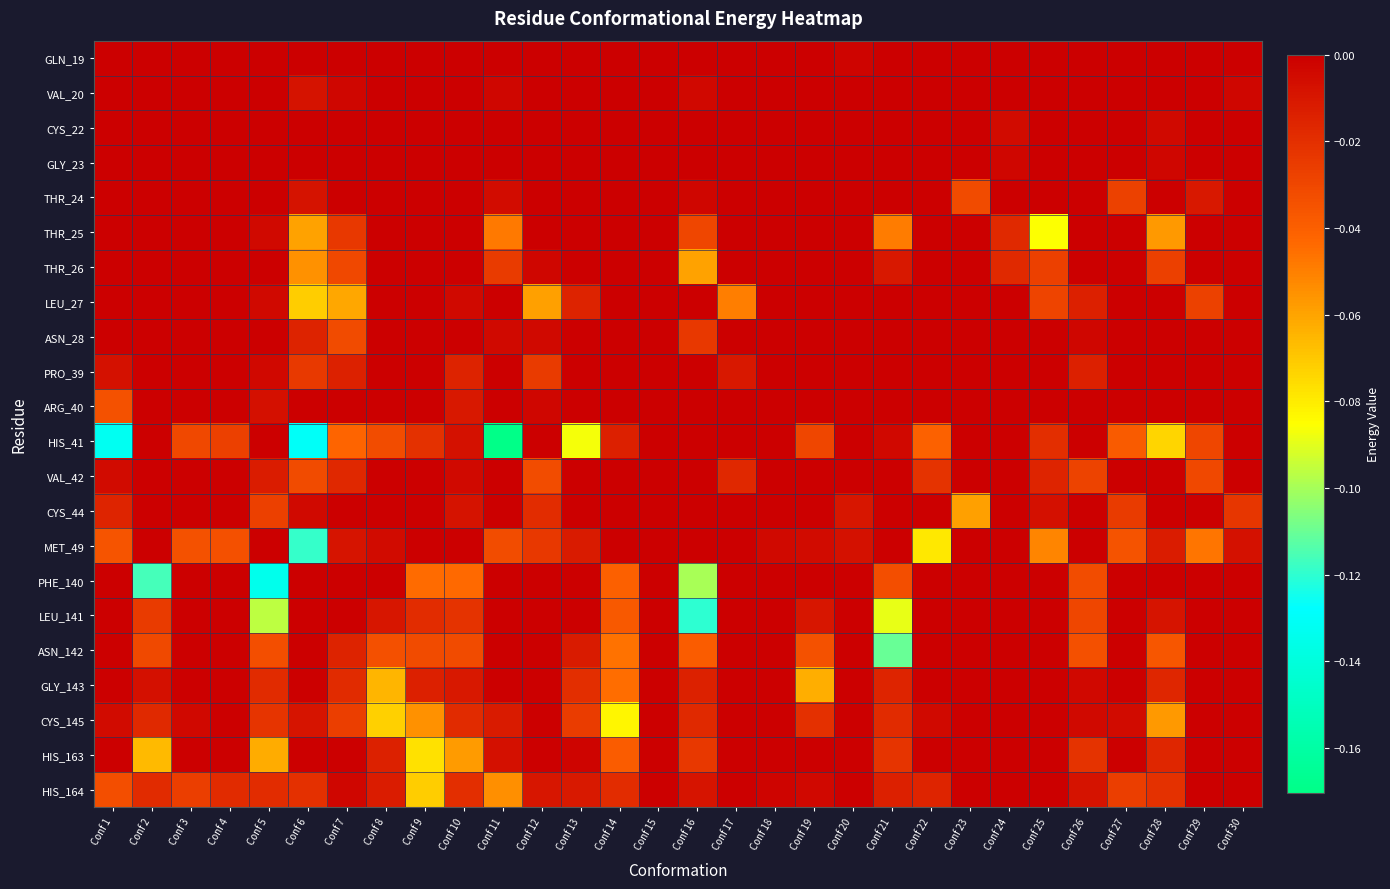

Reading left to right, extract all data points from this chart.

GLN_19: Conf 1=0.0	Conf 2=0.0	Conf 3=0.0	Conf 4=0.0	Conf 5=0.0	Conf 6=0.0	Conf 7=0.0	Conf 8=0.0	Conf 9=0.0	Conf 10=0.0	Conf 11=0.0	Conf 12=0.0	Conf 13=0.0	Conf 14=0.0	Conf 15=0.0	Conf 16=0.0	Conf 17=0.0	Conf 18=0.0	Conf 19=0.0	Conf 20=-0.0	Conf 21=0.0	Conf 22=0.0	Conf 23=0.0	Conf 24=0.0	Conf 25=0.0	Conf 26=0.0	Conf 27=0.0	Conf 28=0.0	Conf 29=0.0	Conf 30=0.0
VAL_20: Conf 1=0.0	Conf 2=0.0	Conf 3=0.0	Conf 4=0.0	Conf 5=0.0	Conf 6=-0.0	Conf 7=-0.0	Conf 8=0.0	Conf 9=0.0	Conf 10=0.0	Conf 11=-0.0	Conf 12=0.0	Conf 13=0.0	Conf 14=0.0	Conf 15=0.0	Conf 16=-0.0	Conf 17=0.0	Conf 18=0.0	Conf 19=0.0	Conf 20=0.0	Conf 21=0.0	Conf 22=0.0	Conf 23=0.0	Conf 24=0.0	Conf 25=0.0	Conf 26=0.0	Conf 27=0.0	Conf 28=0.0	Conf 29=0.0	Conf 30=-0.0
CYS_22: Conf 1=0.0	Conf 2=0.0	Conf 3=0.0	Conf 4=0.0	Conf 5=0.0	Conf 6=0.0	Conf 7=0.0	Conf 8=0.0	Conf 9=0.0	Conf 10=0.0	Conf 11=0.0	Conf 12=0.0	Conf 13=0.0	Conf 14=0.0	Conf 15=0.0	Conf 16=0.0	Conf 17=0.0	Conf 18=0.0	Conf 19=0.0	Conf 20=0.0	Conf 21=0.0	Conf 22=0.0	Conf 23=0.0	Conf 24=-0.0	Conf 25=0.0	Conf 26=0.0	Conf 27=0.0	Conf 28=-0.0	Conf 29=0.0	Conf 30=0.0
GLY_23: Conf 1=0.0	Conf 2=0.0	Conf 3=0.0	Conf 4=0.0	Conf 5=0.0	Conf 6=0.0	Conf 7=0.0	Conf 8=0.0	Conf 9=0.0	Conf 10=0.0	Conf 11=0.0	Conf 12=0.0	Conf 13=0.0	Conf 14=0.0	Conf 15=0.0	Conf 16=0.0	Conf 17=0.0	Conf 18=0.0	Conf 19=0.0	Conf 20=0.0	Conf 21=0.0	Conf 22=0.0	Conf 23=0.0	Conf 24=-0.0	Conf 25=0.0	Conf 26=0.0	Conf 27=0.0	Conf 28=-0.0	Conf 29=0.0	Conf 30=0.0
THR_24: Conf 1=0.0	Conf 2=0.0	Conf 3=0.0	Conf 4=0.0	Conf 5=0.0	Conf 6=-0.0	Conf 7=0.0	Conf 8=0.0	Conf 9=0.0	Conf 10=0.0	Conf 11=-0.0	Conf 12=0.0	Conf 13=0.0	Conf 14=0.0	Conf 15=0.0	Conf 16=-0.0	Conf 17=0.0	Conf 18=0.0	Conf 19=0.0	Conf 20=0.0	Conf 21=0.0	Conf 22=0.0	Conf 23=-0.0	Conf 24=0.0	Conf 25=0.0	Conf 26=0.0	Conf 27=-0.0	Conf 28=0.0	Conf 29=-0.0	Conf 30=0.0
THR_25: Conf 1=0.0	Conf 2=0.0	Conf 3=0.0	Conf 4=0.0	Conf 5=-0.0	Conf 6=-0.1	Conf 7=-0.0	Conf 8=0.0	Conf 9=0.0	Conf 10=0.0	Conf 11=-0.0	Conf 12=0.0	Conf 13=0.0	Conf 14=0.0	Conf 15=0.0	Conf 16=-0.0	Conf 17=0.0	Conf 18=0.0	Conf 19=0.0	Conf 20=0.0	Conf 21=-0.0	Conf 22=0.0	Conf 23=0.0	Conf 24=-0.0	Conf 25=-0.1	Conf 26=0.0	Conf 27=0.0	Conf 28=-0.1	Conf 29=0.0	Conf 30=0.0
THR_26: Conf 1=0.0	Conf 2=0.0	Conf 3=0.0	Conf 4=0.0	Conf 5=0.0	Conf 6=-0.1	Conf 7=-0.0	Conf 8=0.0	Conf 9=0.0	Conf 10=0.0	Conf 11=-0.0	Conf 12=-0.0	Conf 13=0.0	Conf 14=0.0	Conf 15=0.0	Conf 16=-0.1	Conf 17=0.0	Conf 18=0.0	Conf 19=0.0	Conf 20=0.0	Conf 21=-0.0	Conf 22=0.0	Conf 23=0.0	Conf 24=-0.0	Conf 25=-0.0	Conf 26=0.0	Conf 27=0.0	Conf 28=-0.0	Conf 29=0.0	Conf 30=0.0
LEU_27: Conf 1=0.0	Conf 2=0.0	Conf 3=0.0	Conf 4=0.0	Conf 5=-0.0	Conf 6=-0.1	Conf 7=-0.1	Conf 8=0.0	Conf 9=0.0	Conf 10=-0.0	Conf 11=0.0	Conf 12=-0.1	Conf 13=-0.0	Conf 14=0.0	Conf 15=0.0	Conf 16=0.0	Conf 17=-0.0	Conf 18=0.0	Conf 19=0.0	Conf 20=0.0	Conf 21=0.0	Conf 22=0.0	Conf 23=0.0	Conf 24=0.0	Conf 25=-0.0	Conf 26=-0.0	Conf 27=0.0	Conf 28=0.0	Conf 29=-0.0	Conf 30=0.0
ASN_28: Conf 1=0.0	Conf 2=0.0	Conf 3=0.0	Conf 4=0.0	Conf 5=0.0	Conf 6=-0.0	Conf 7=-0.0	Conf 8=0.0	Conf 9=0.0	Conf 10=0.0	Conf 11=-0.0	Conf 12=-0.0	Conf 13=0.0	Conf 14=0.0	Conf 15=0.0	Conf 16=-0.0	Conf 17=0.0	Conf 18=0.0	Conf 19=0.0	Conf 20=0.0	Conf 21=0.0	Conf 22=0.0	Conf 23=0.0	Conf 24=0.0	Conf 25=0.0	Conf 26=-0.0	Conf 27=0.0	Conf 28=0.0	Conf 29=0.0	Conf 30=0.0
PRO_39: Conf 1=-0.0	Conf 2=0.0	Conf 3=0.0	Conf 4=0.0	Conf 5=-0.0	Conf 6=-0.0	Conf 7=-0.0	Conf 8=0.0	Conf 9=0.0	Conf 10=-0.0	Conf 11=0.0	Conf 12=-0.0	Conf 13=0.0	Conf 14=0.0	Conf 15=0.0	Conf 16=0.0	Conf 17=-0.0	Conf 18=0.0	Conf 19=0.0	Conf 20=0.0	Conf 21=0.0	Conf 22=0.0	Conf 23=0.0	Conf 24=0.0	Conf 25=0.0	Conf 26=-0.0	Conf 27=0.0	Conf 28=0.0	Conf 29=0.0	Conf 30=0.0
ARG_40: Conf 1=-0.0	Conf 2=0.0	Conf 3=0.0	Conf 4=0.0	Conf 5=-0.0	Conf 6=0.0	Conf 7=0.0	Conf 8=0.0	Conf 9=0.0	Conf 10=-0.0	Conf 11=0.0	Conf 12=-0.0	Conf 13=0.0	Conf 14=0.0	Conf 15=0.0	Conf 16=0.0	Conf 17=0.0	Conf 18=0.0	Conf 19=0.0	Conf 20=0.0	Conf 21=0.0	Conf 22=0.0	Conf 23=0.0	Conf 24=0.0	Conf 25=0.0	Conf 26=0.0	Conf 27=0.0	Conf 28=0.0	Conf 29=0.0	Conf 30=0.0
HIS_41: Conf 1=-0.1	Conf 2=0.0	Conf 3=-0.0	Conf 4=-0.0	Conf 5=0.0	Conf 6=-0.1	Conf 7=-0.0	Conf 8=-0.0	Conf 9=-0.0	Conf 10=-0.0	Conf 11=-0.2	Conf 12=0.0	Conf 13=-0.1	Conf 14=-0.0	Conf 15=0.0	Conf 16=0.0	Conf 17=0.0	Conf 18=0.0	Conf 19=-0.0	Conf 20=0.0	Conf 21=-0.0	Conf 22=-0.0	Conf 23=0.0	Conf 24=0.0	Conf 25=-0.0	Conf 26=0.0	Conf 27=-0.0	Conf 28=-0.1	Conf 29=-0.0	Conf 30=0.0
VAL_42: Conf 1=-0.0	Conf 2=0.0	Conf 3=0.0	Conf 4=0.0	Conf 5=-0.0	Conf 6=-0.0	Conf 7=-0.0	Conf 8=0.0	Conf 9=0.0	Conf 10=-0.0	Conf 11=0.0	Conf 12=-0.0	Conf 13=0.0	Conf 14=0.0	Conf 15=0.0	Conf 16=0.0	Conf 17=-0.0	Conf 18=0.0	Conf 19=0.0	Conf 20=0.0	Conf 21=0.0	Conf 22=-0.0	Conf 23=0.0	Conf 24=0.0	Conf 25=-0.0	Conf 26=-0.0	Conf 27=0.0	Conf 28=0.0	Conf 29=-0.0	Conf 30=0.0
CYS_44: Conf 1=-0.0	Conf 2=0.0	Conf 3=0.0	Conf 4=0.0	Conf 5=-0.0	Conf 6=-0.0	Conf 7=0.0	Conf 8=0.0	Conf 9=0.0	Conf 10=-0.0	Conf 11=0.0	Conf 12=-0.0	Conf 13=0.0	Conf 14=0.0	Conf 15=0.0	Conf 16=0.0	Conf 17=0.0	Conf 18=0.0	Conf 19=0.0	Conf 20=-0.0	Conf 21=0.0	Conf 22=0.0	Conf 23=-0.1	Conf 24=0.0	Conf 25=-0.0	Conf 26=0.0	Conf 27=-0.0	Conf 28=0.0	Conf 29=0.0	Conf 30=-0.0
MET_49: Conf 1=-0.0	Conf 2=0.0	Conf 3=-0.0	Conf 4=-0.0	Conf 5=0.0	Conf 6=-0.1	Conf 7=-0.0	Conf 8=-0.0	Conf 9=0.0	Conf 10=0.0	Conf 11=-0.0	Conf 12=-0.0	Conf 13=-0.0	Conf 14=0.0	Conf 15=0.0	Conf 16=0.0	Conf 17=0.0	Conf 18=-0.0	Conf 19=-0.0	Conf 20=-0.0	Conf 21=0.0	Conf 22=-0.1	Conf 23=0.0	Conf 24=0.0	Conf 25=-0.1	Conf 26=0.0	Conf 27=-0.0	Conf 28=-0.0	Conf 29=-0.0	Conf 30=-0.0
PHE_140: Conf 1=0.0	Conf 2=-0.1	Conf 3=0.0	Conf 4=0.0	Conf 5=-0.1	Conf 6=0.0	Conf 7=0.0	Conf 8=0.0	Conf 9=-0.0	Conf 10=-0.0	Conf 11=0.0	Conf 12=0.0	Conf 13=0.0	Conf 14=-0.0	Conf 15=0.0	Conf 16=-0.1	Conf 17=0.0	Conf 18=0.0	Conf 19=0.0	Conf 20=0.0	Conf 21=-0.0	Conf 22=0.0	Conf 23=0.0	Conf 24=0.0	Conf 25=0.0	Conf 26=-0.0	Conf 27=0.0	Conf 28=0.0	Conf 29=0.0	Conf 30=0.0
LEU_141: Conf 1=0.0	Conf 2=-0.0	Conf 3=0.0	Conf 4=0.0	Conf 5=-0.1	Conf 6=0.0	Conf 7=0.0	Conf 8=-0.0	Conf 9=-0.0	Conf 10=-0.0	Conf 11=0.0	Conf 12=0.0	Conf 13=0.0	Conf 14=-0.0	Conf 15=0.0	Conf 16=-0.1	Conf 17=0.0	Conf 18=0.0	Conf 19=-0.0	Conf 20=0.0	Conf 21=-0.1	Conf 22=0.0	Conf 23=0.0	Conf 24=0.0	Conf 25=0.0	Conf 26=-0.0	Conf 27=0.0	Conf 28=-0.0	Conf 29=0.0	Conf 30=0.0
ASN_142: Conf 1=0.0	Conf 2=-0.0	Conf 3=0.0	Conf 4=0.0	Conf 5=-0.0	Conf 6=0.0	Conf 7=-0.0	Conf 8=-0.0	Conf 9=-0.0	Conf 10=-0.0	Conf 11=0.0	Conf 12=0.0	Conf 13=-0.0	Conf 14=-0.0	Conf 15=0.0	Conf 16=-0.0	Conf 17=0.0	Conf 18=0.0	Conf 19=-0.0	Conf 20=0.0	Conf 21=-0.1	Conf 22=0.0	Conf 23=0.0	Conf 24=0.0	Conf 25=0.0	Conf 26=-0.0	Conf 27=0.0	Conf 28=-0.0	Conf 29=0.0	Conf 30=0.0
GLY_143: Conf 1=0.0	Conf 2=-0.0	Conf 3=0.0	Conf 4=0.0	Conf 5=-0.0	Conf 6=0.0	Conf 7=-0.0	Conf 8=-0.1	Conf 9=-0.0	Conf 10=-0.0	Conf 11=0.0	Conf 12=0.0	Conf 13=-0.0	Conf 14=-0.0	Conf 15=0.0	Conf 16=-0.0	Conf 17=0.0	Conf 18=0.0	Conf 19=-0.1	Conf 20=0.0	Conf 21=-0.0	Conf 22=0.0	Conf 23=0.0	Conf 24=0.0	Conf 25=0.0	Conf 26=-0.0	Conf 27=0.0	Conf 28=-0.0	Conf 29=0.0	Conf 30=0.0
CYS_145: Conf 1=-0.0	Conf 2=-0.0	Conf 3=-0.0	Conf 4=0.0	Conf 5=-0.0	Conf 6=-0.0	Conf 7=-0.0	Conf 8=-0.1	Conf 9=-0.1	Conf 10=-0.0	Conf 11=-0.0	Conf 12=0.0	Conf 13=-0.0	Conf 14=-0.1	Conf 15=0.0	Conf 16=-0.0	Conf 17=0.0	Conf 18=0.0	Conf 19=-0.0	Conf 20=0.0	Conf 21=-0.0	Conf 22=-0.0	Conf 23=0.0	Conf 24=0.0	Conf 25=0.0	Conf 26=-0.0	Conf 27=-0.0	Conf 28=-0.1	Conf 29=0.0	Conf 30=0.0
HIS_163: Conf 1=0.0	Conf 2=-0.1	Conf 3=0.0	Conf 4=0.0	Conf 5=-0.1	Conf 6=0.0	Conf 7=0.0	Conf 8=-0.0	Conf 9=-0.1	Conf 10=-0.1	Conf 11=-0.0	Conf 12=0.0	Conf 13=-0.0	Conf 14=-0.0	Conf 15=0.0	Conf 16=-0.0	Conf 17=0.0	Conf 18=0.0	Conf 19=0.0	Conf 20=0.0	Conf 21=-0.0	Conf 22=0.0	Conf 23=0.0	Conf 24=0.0	Conf 25=0.0	Conf 26=-0.0	Conf 27=0.0	Conf 28=-0.0	Conf 29=0.0	Conf 30=0.0
HIS_164: Conf 1=-0.0	Conf 2=-0.0	Conf 3=-0.0	Conf 4=-0.0	Conf 5=-0.0	Conf 6=-0.0	Conf 7=-0.0	Conf 8=-0.0	Conf 9=-0.1	Conf 10=-0.0	Conf 11=-0.1	Conf 12=-0.0	Conf 13=-0.0	Conf 14=-0.0	Conf 15=0.0	Conf 16=-0.0	Conf 17=0.0	Conf 18=-0.0	Conf 19=-0.0	Conf 20=0.0	Conf 21=-0.0	Conf 22=-0.0	Conf 23=0.0	Conf 24=0.0	Conf 25=0.0	Conf 26=-0.0	Conf 27=-0.0	Conf 28=-0.0	Conf 29=0.0	Conf 30=0.0